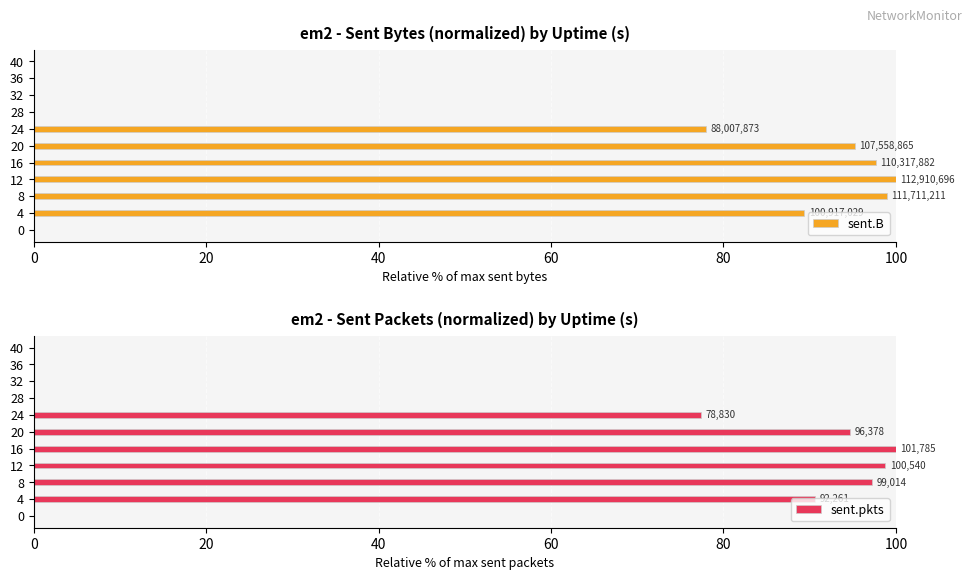

How many distinct data groups are displayed?

2